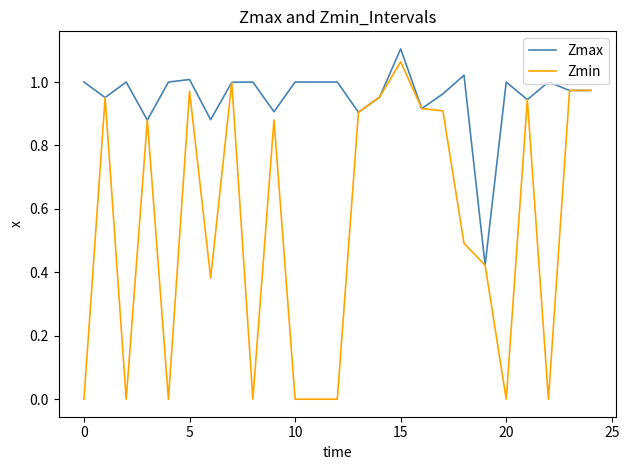

Which series has the largest range (max minus min)?

Zmin